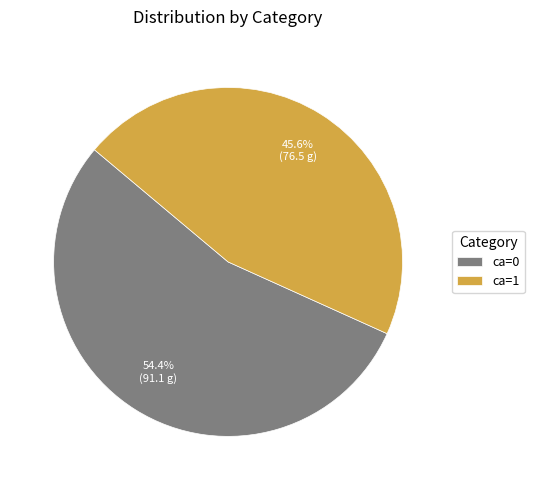

How much of the chart is everything except ca=1?

54.4%